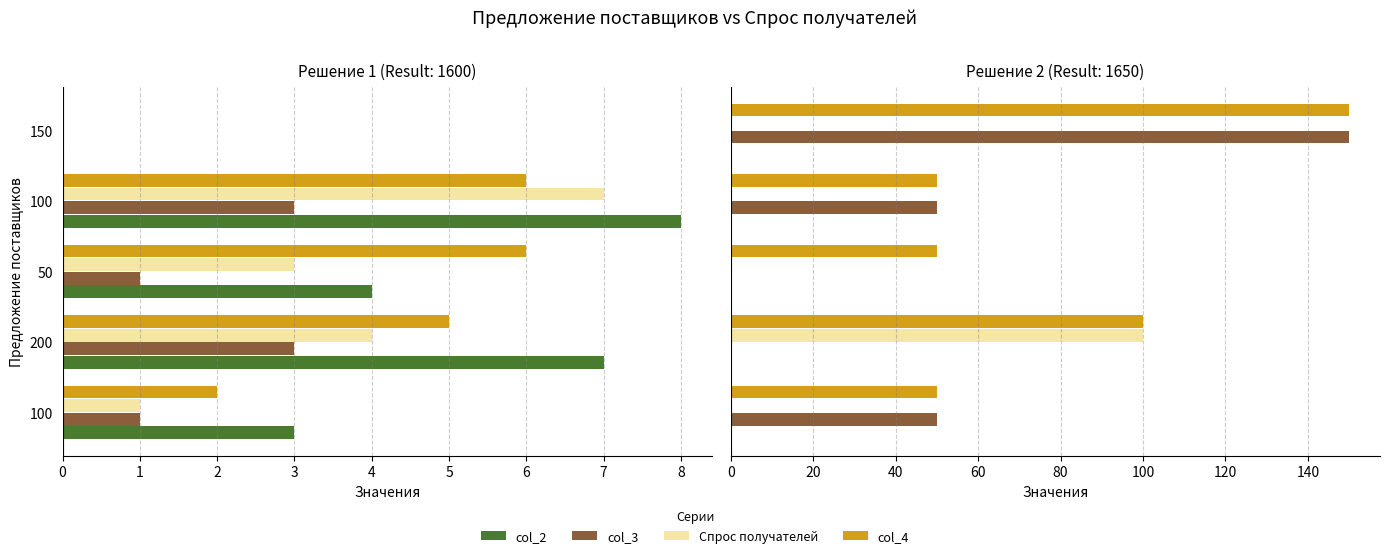

What is the difference between the maximum and minimum values in the col_3 series?

150.0